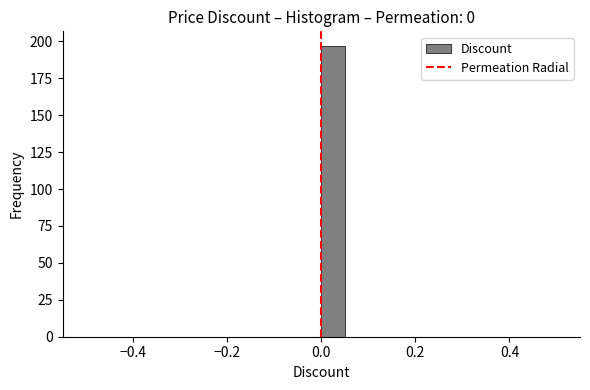

Read against the x-axis, roughly where is the centre of the tallest bar?

0.02